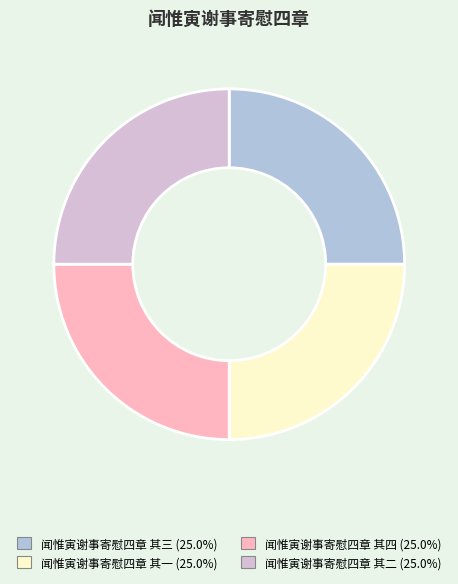

Does any single category account for the majority?

No